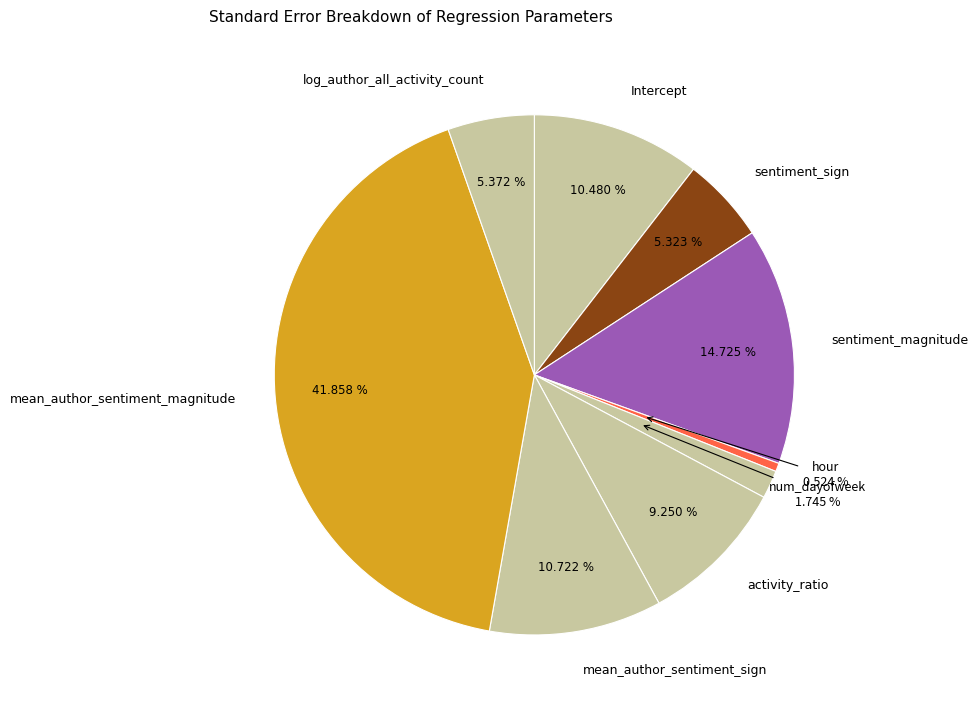

The mean_author_sentiment_sign slice represents 2% of the pie. True or false?

False